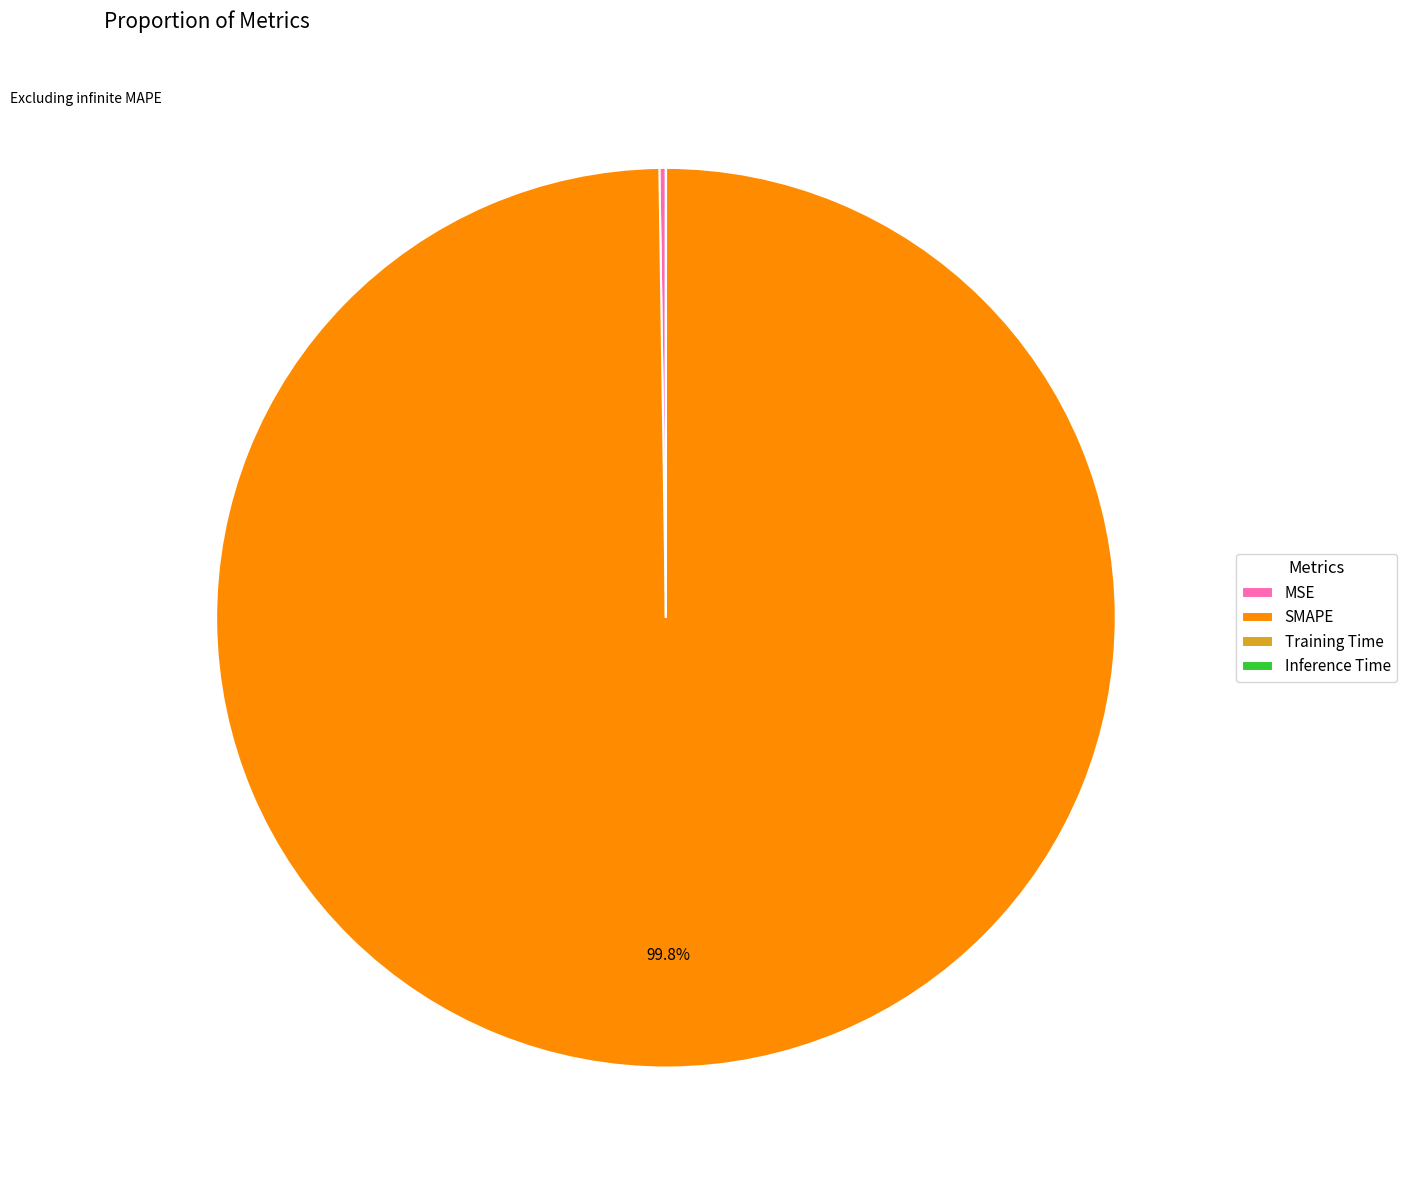

Is there any slice that represents more than half of the pie?

Yes